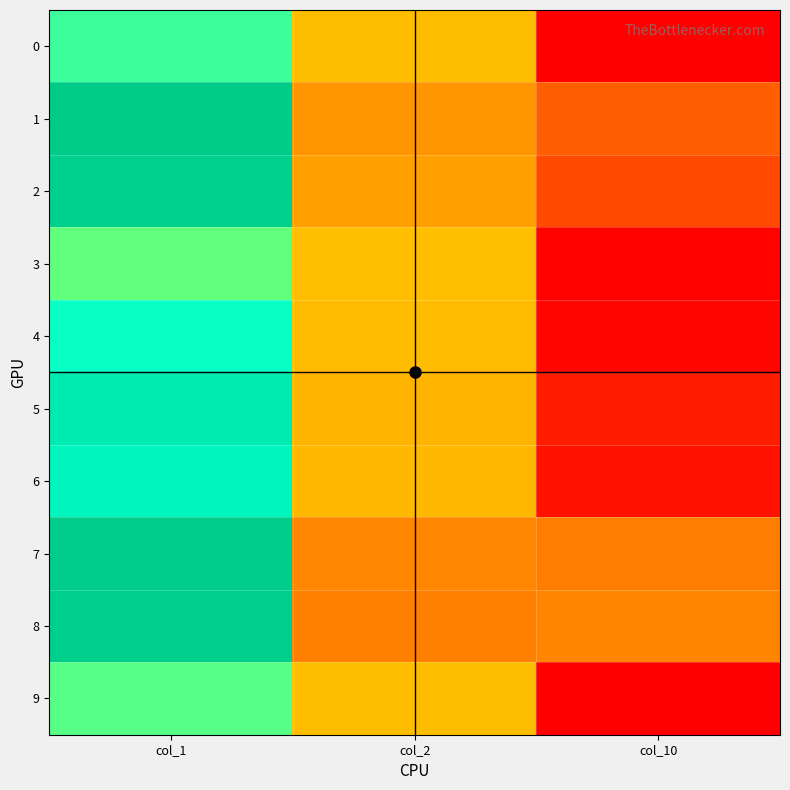

How many series are shown in this chart?

10